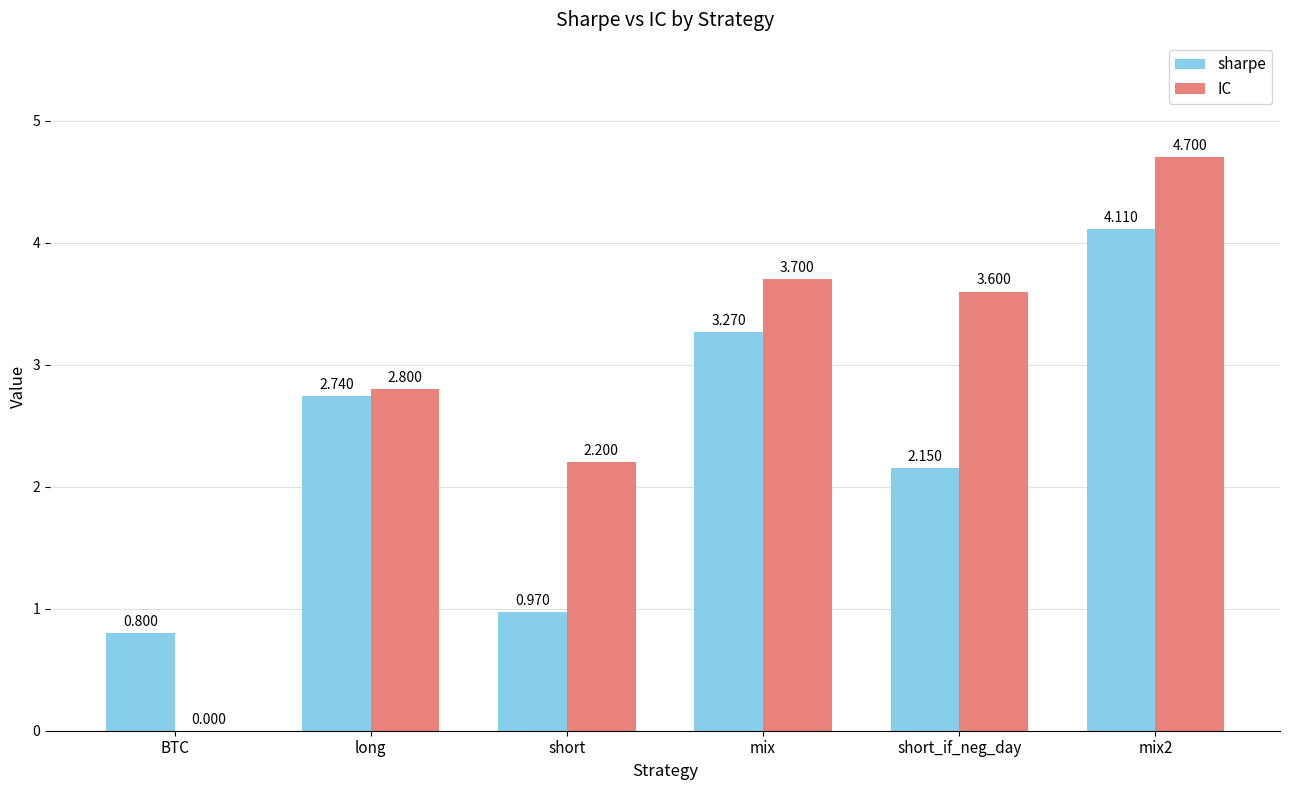

Is the value of sharpe at short greater than the value of IC at long?

No